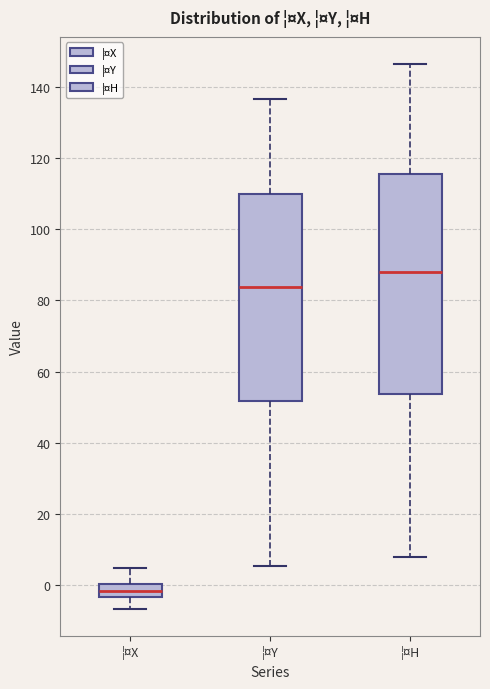

Reading left to right, read every box against the y-axis: the position of its median line, the range the box covers, and the ends of its whiskers. The values are not printed on the chart, so give them approximately, as read against the axis.

¦¤X: median -2, box -4 to 0, whiskers -6 to 4
¦¤Y: median 84, box 52 to 110, whiskers 6 to 136
¦¤H: median 88, box 54 to 116, whiskers 8 to 146